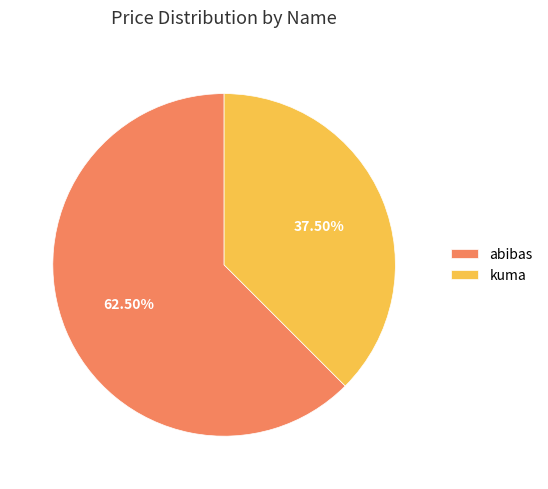

Does abibas represent more than half of the total?

Yes